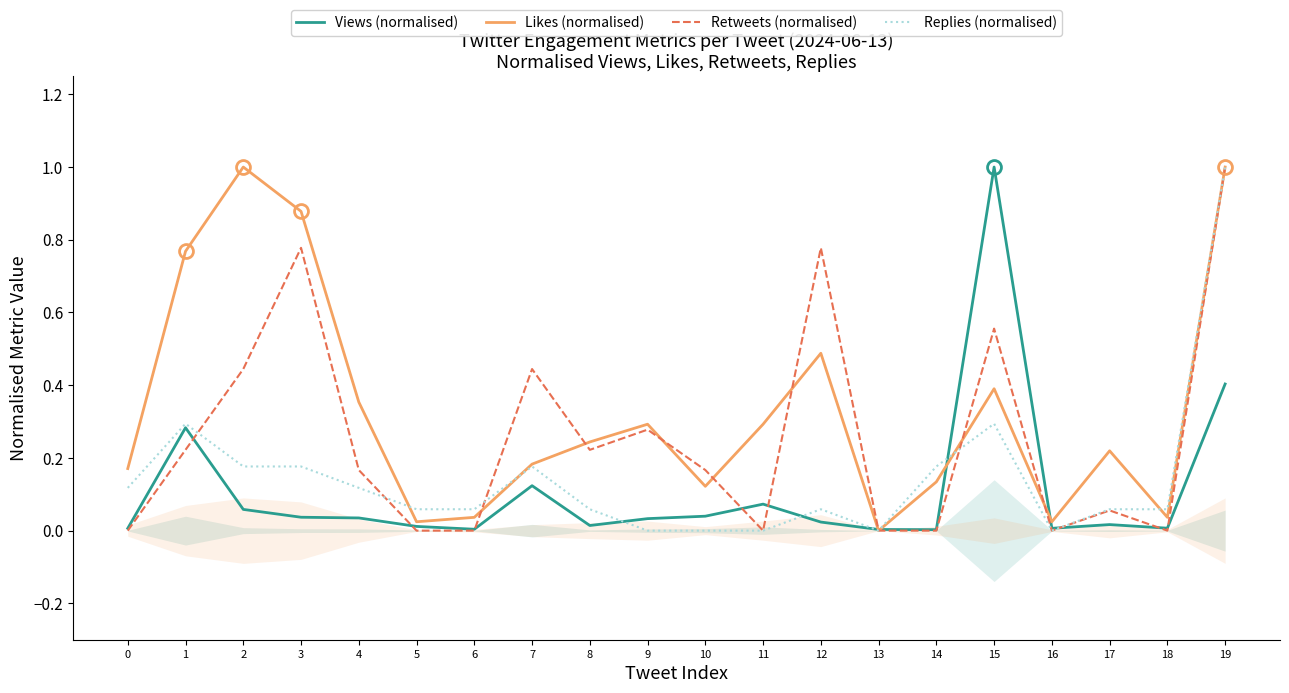

Where is the first local minimum for Views (normalised)?

6